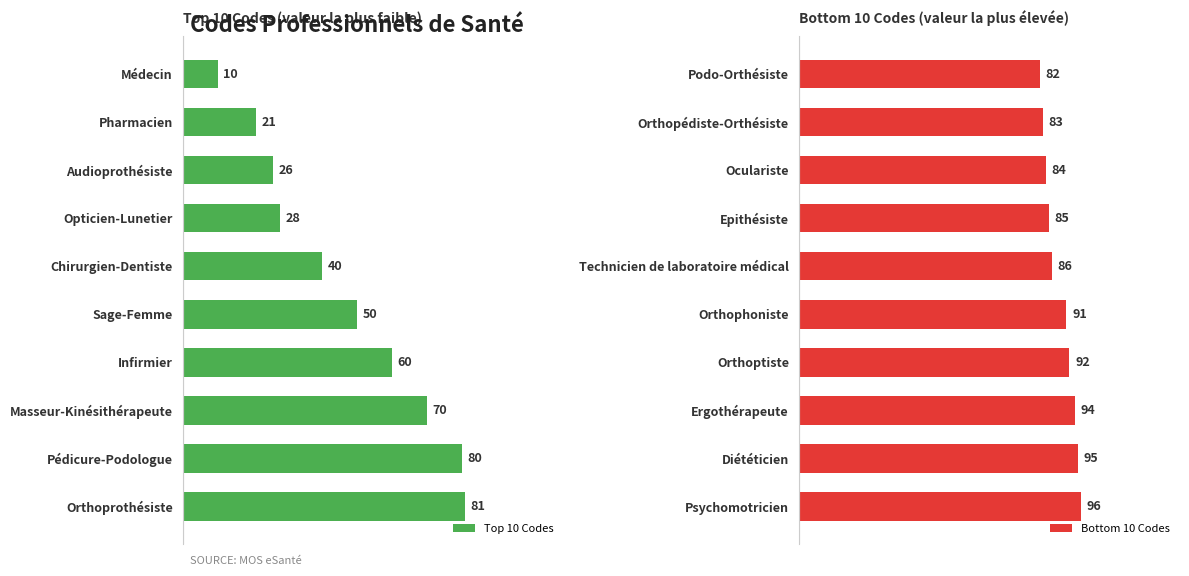

Which category has the highest value in the Top 10 Codes series?

Orthoprothésiste